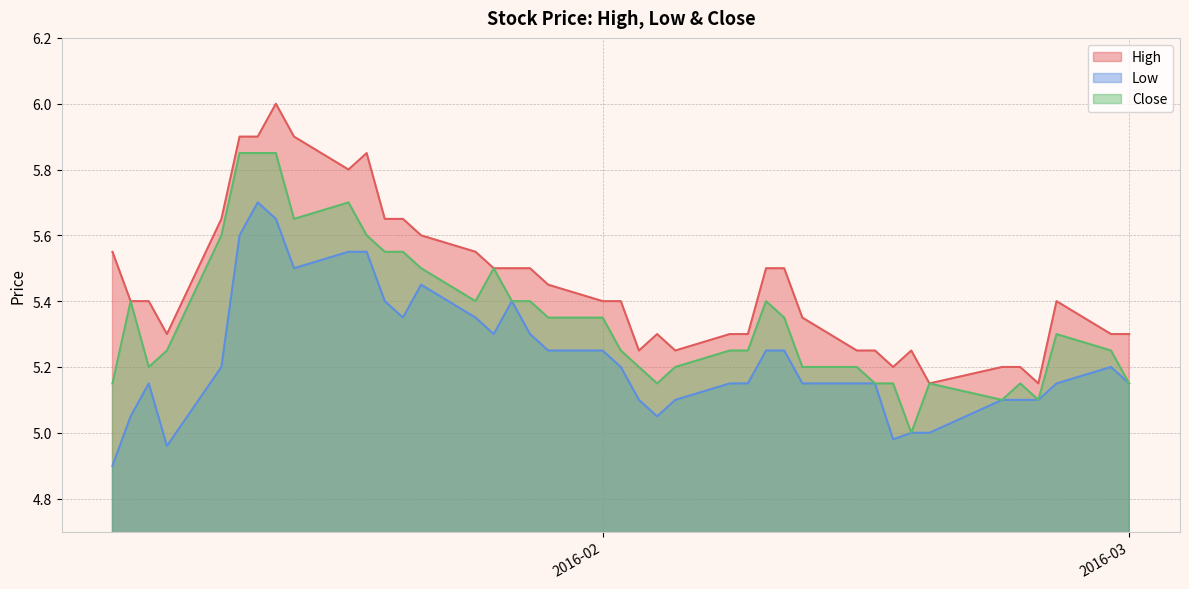

True or false: Low and High intersect in this chart.

False